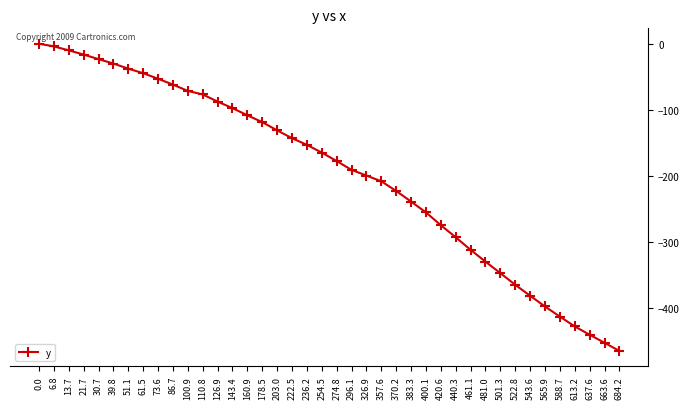

What is the change in value from 400.1 to 420.6?

-19.4